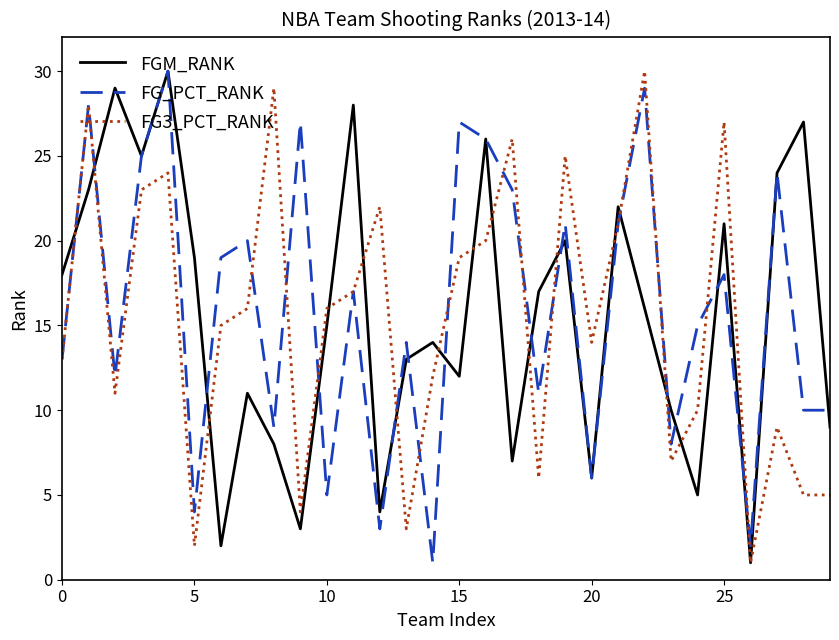

Rank the series by their average value, from highest to lowest.

FG_PCT_RANK, FGM_RANK, FG3_PCT_RANK